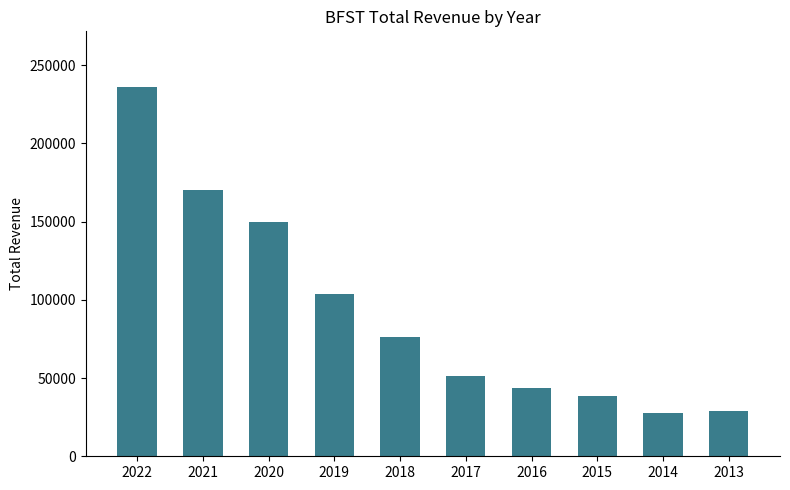

How many data points does each series have?

10